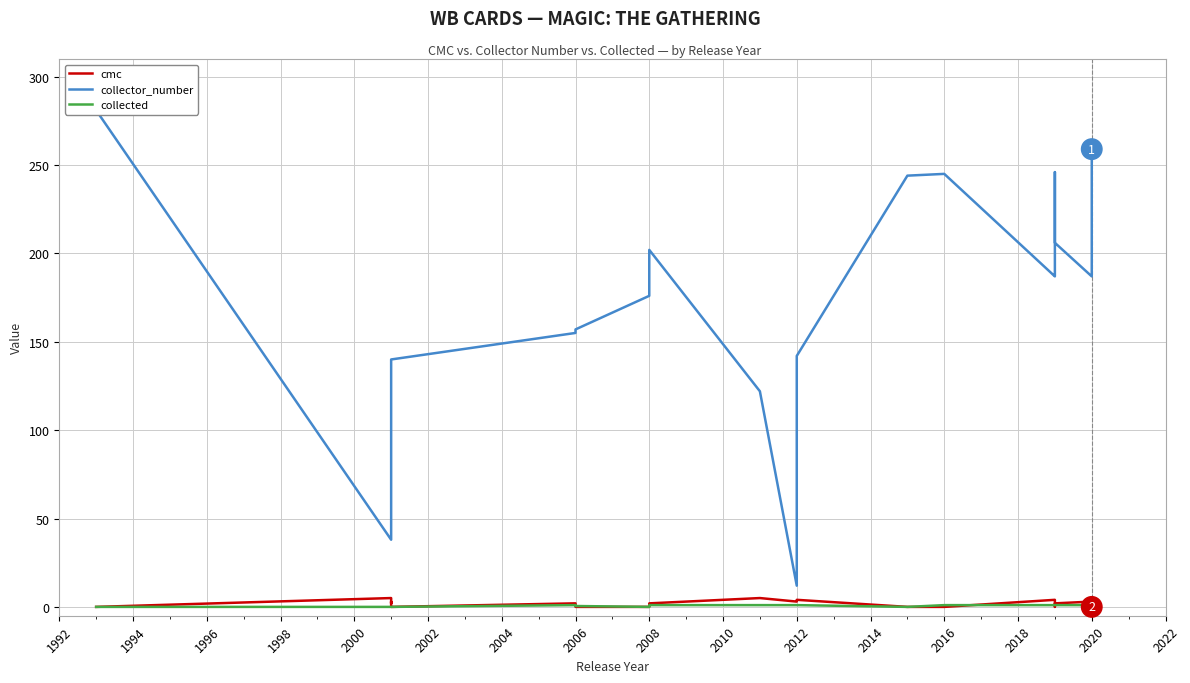

Reading left to right, what are all the values shown in this chart?

cmc: 0.0	5.0	2.0	3.0	0.0	2.0	0.0	0.0	2.0	5.0	3.0	4.0	0.0	0.0	4.0	2.0	2.0	0.0	2.0	3.0	3.0	0.0
collector_number: 281.0	38.0	102.0	126.0	140.0	155.0	157.0	176.0	202.0	122.0	12.0	142.0	244.0	245.0	187.0	188.0	233.0	246.0	206.0	187.0	226.0	259.0
collected: 0.0	0.0	0.0	0.0	0.0	1.0	0.5	0.0	1.0	1.0	1.0	1.0	0.0	1.0	1.0	1.0	1.0	1.0	1.0	1.0	1.0	1.0